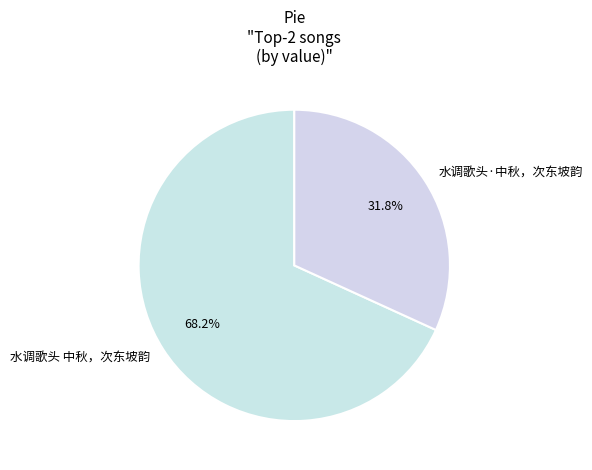

To the nearest percent, what is the difference between the 水调歌头·中秋，次东坡韵 and 水调歌头 中秋，次东坡韵 slice percentages?

36%